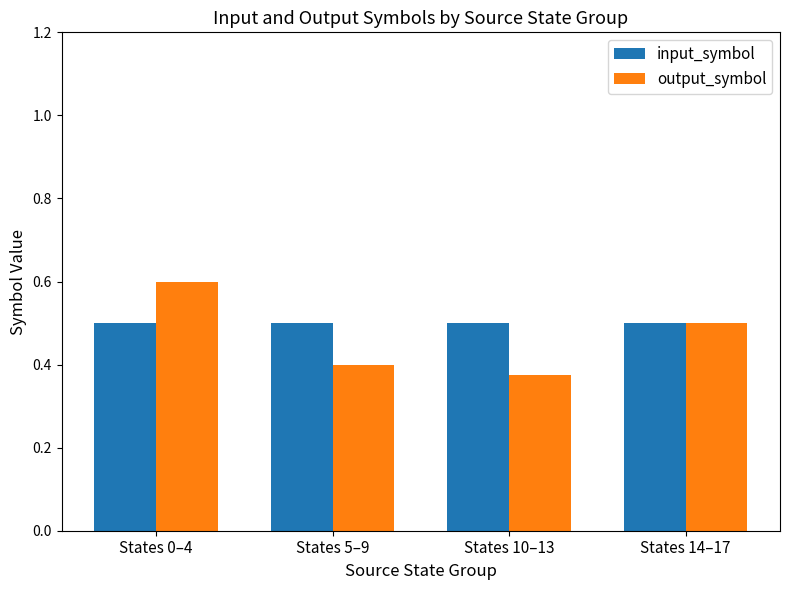

Between States 5–9 and States 10–13, which series saw the biggest shift?

output_symbol